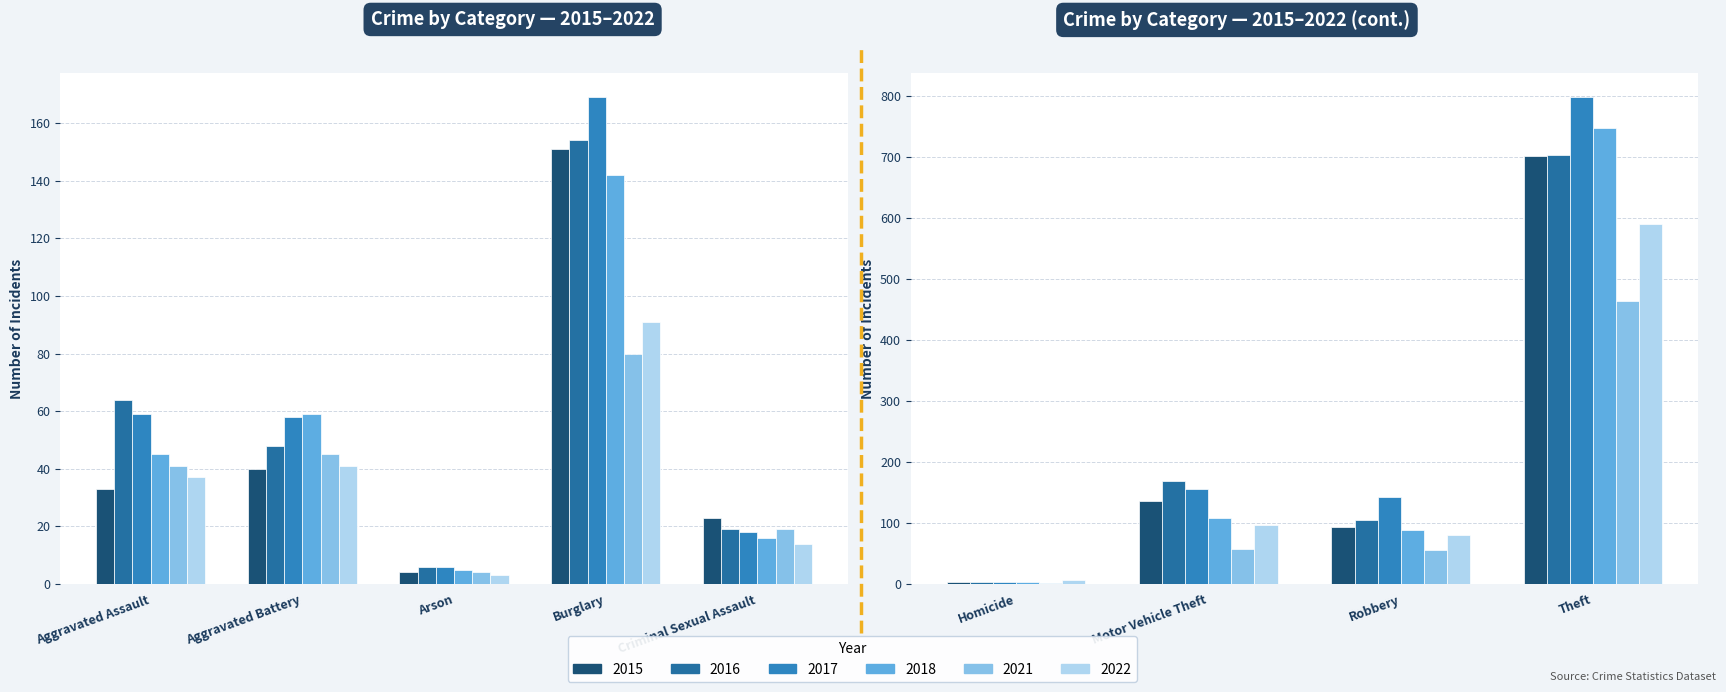

At which label does 2021 first exceed 45?

Burglary